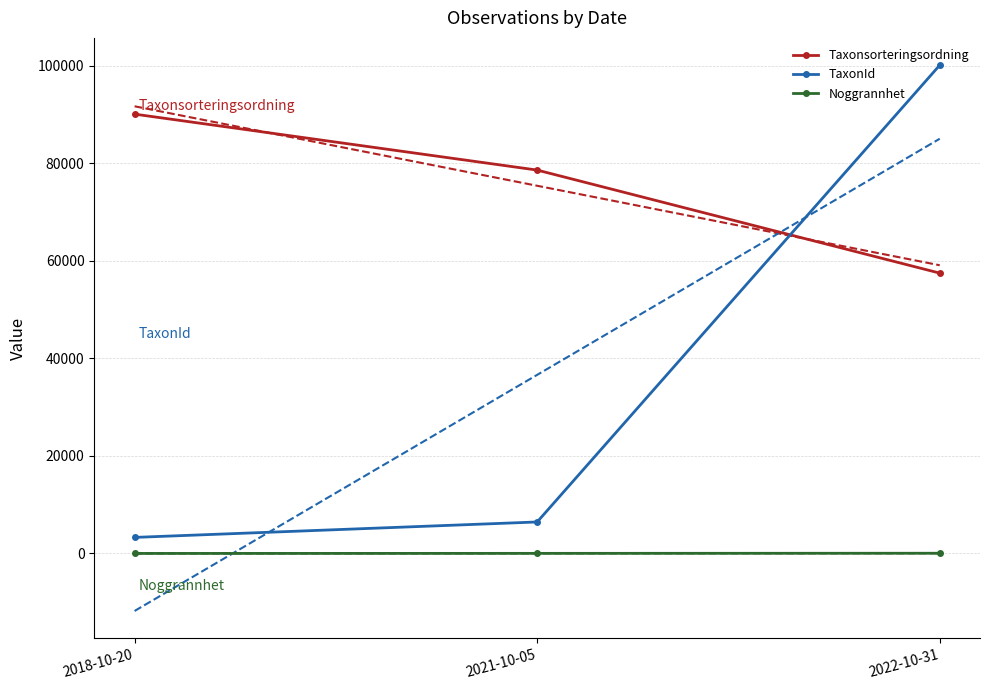

What position from the left is 2021-10-05?

2